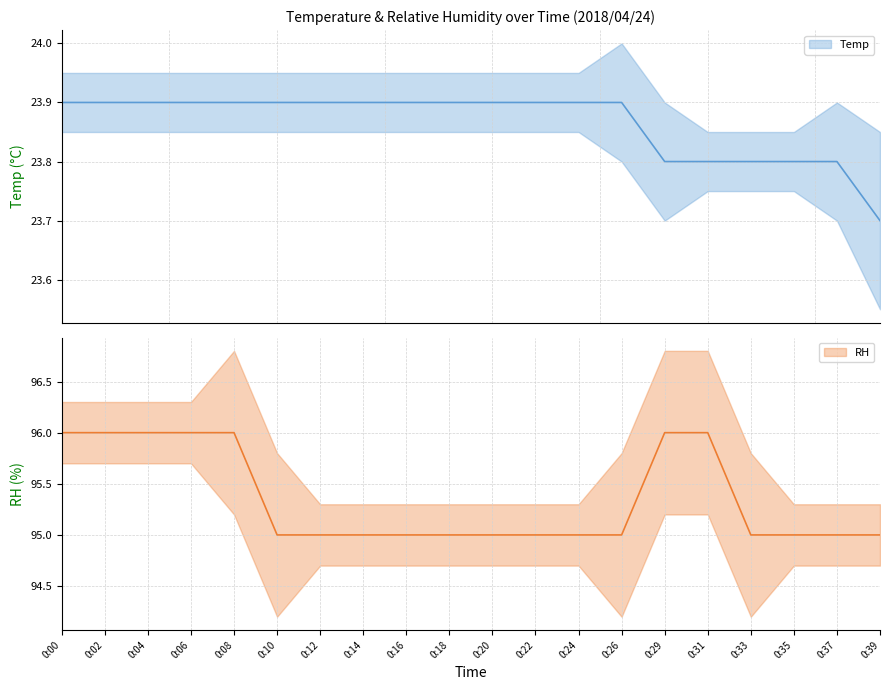

What is the highest value of the RH series?

96.0